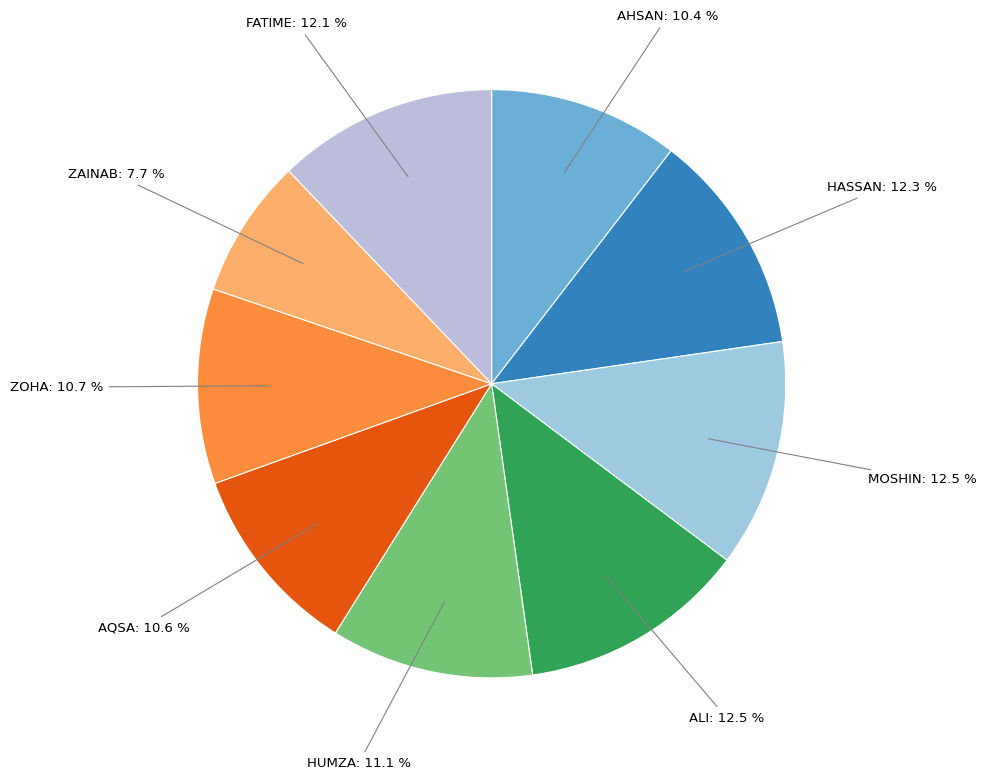

What is the ratio of the value at AHSAN to the value at FATIME?

0.9